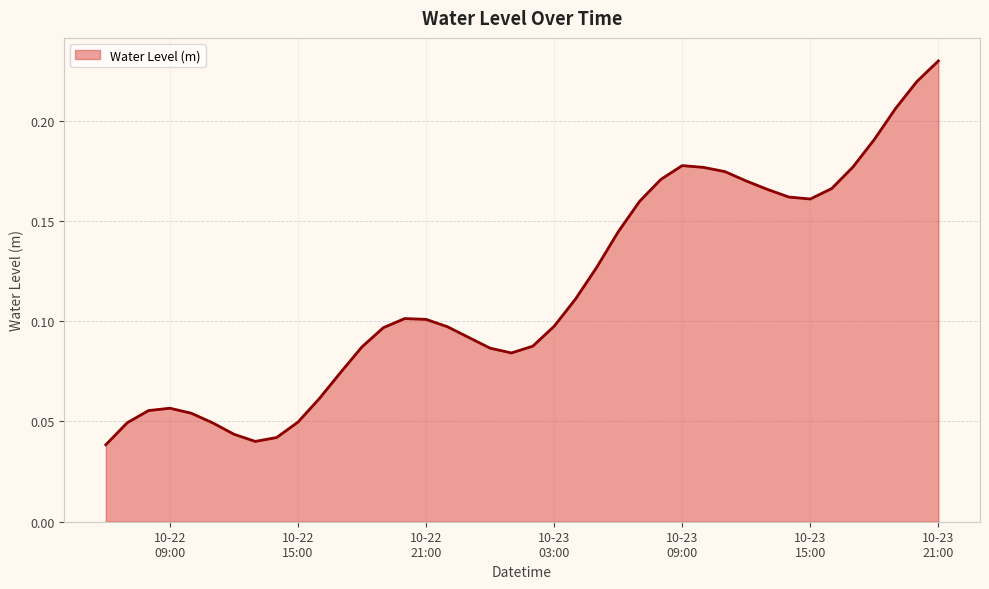

Where is the first local maximum?

10-22 09:00